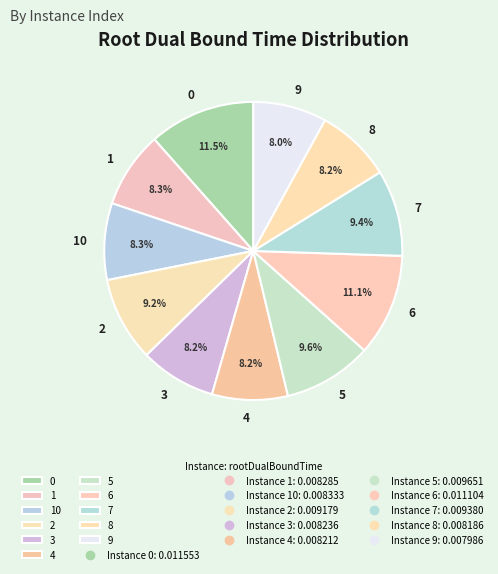

How many segments does this pie chart have?

11